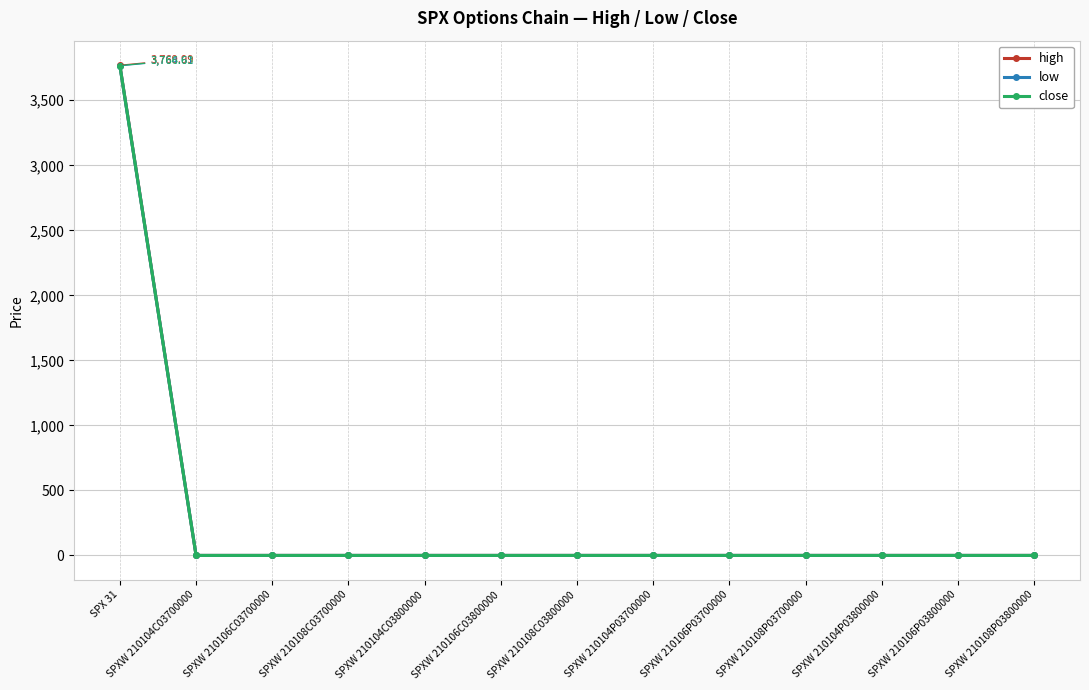

How many lines are shown in the chart?

3